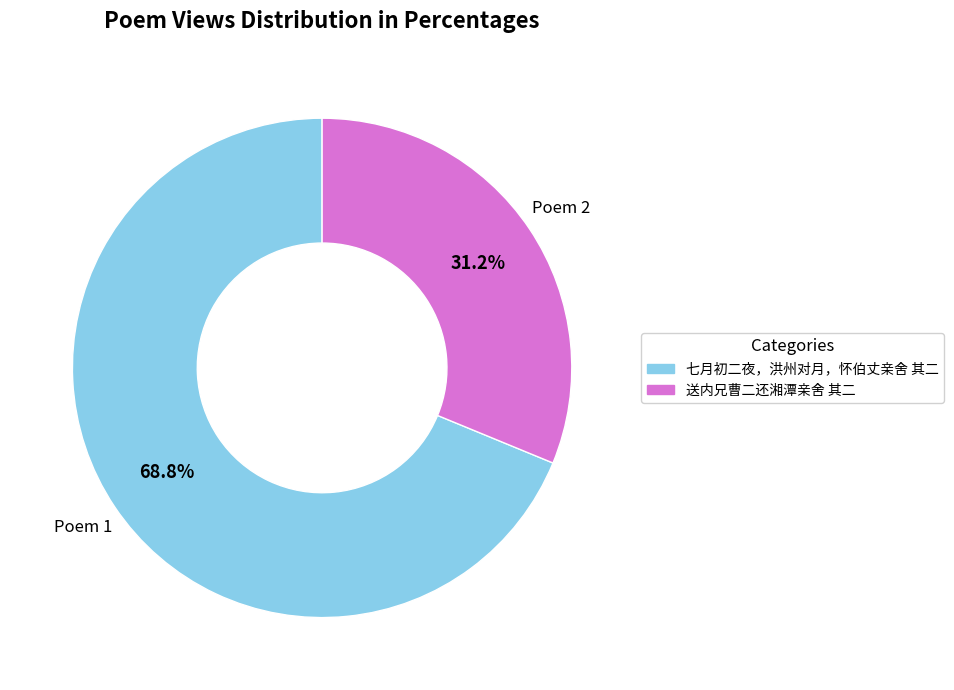

To the nearest percent, what portion does 送内兄曹二还湘潭亲舍 其二 represent?

31%